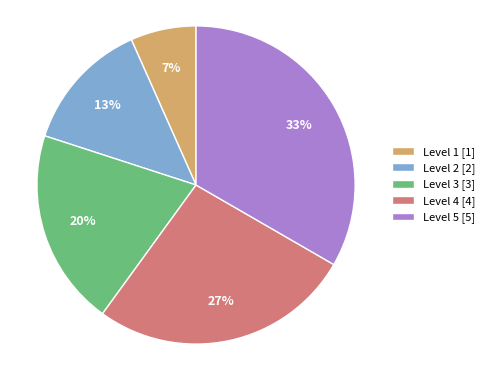

To the nearest percent, what is the combined percentage of Level 2 and Level 1?

20%